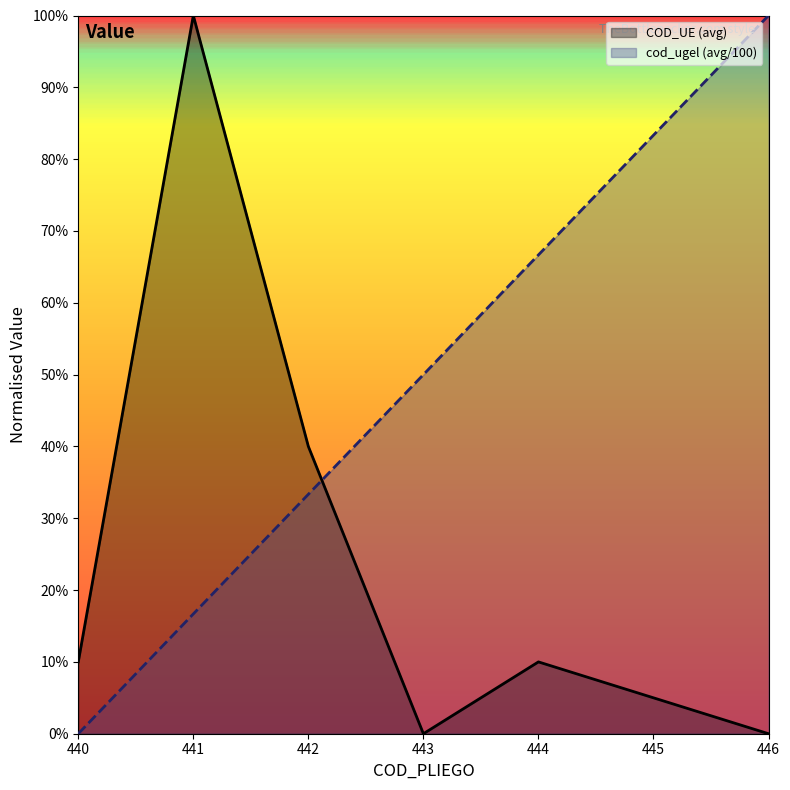

What is the difference between the values at 444 and 442?

33.3